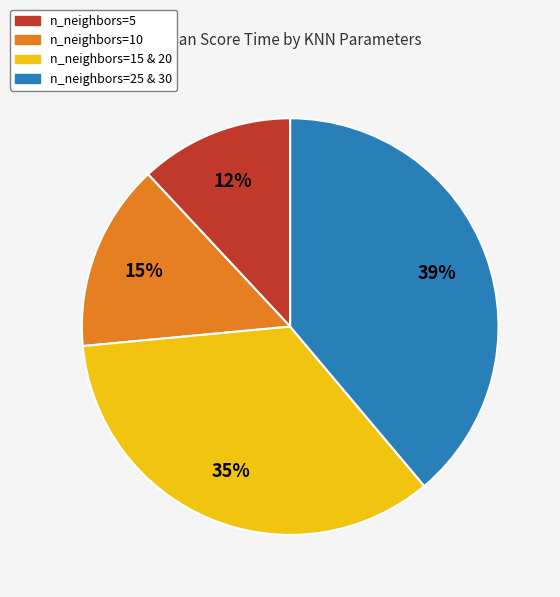

To the nearest percent, what is the difference between the largest and smallest slice percentages?

27%